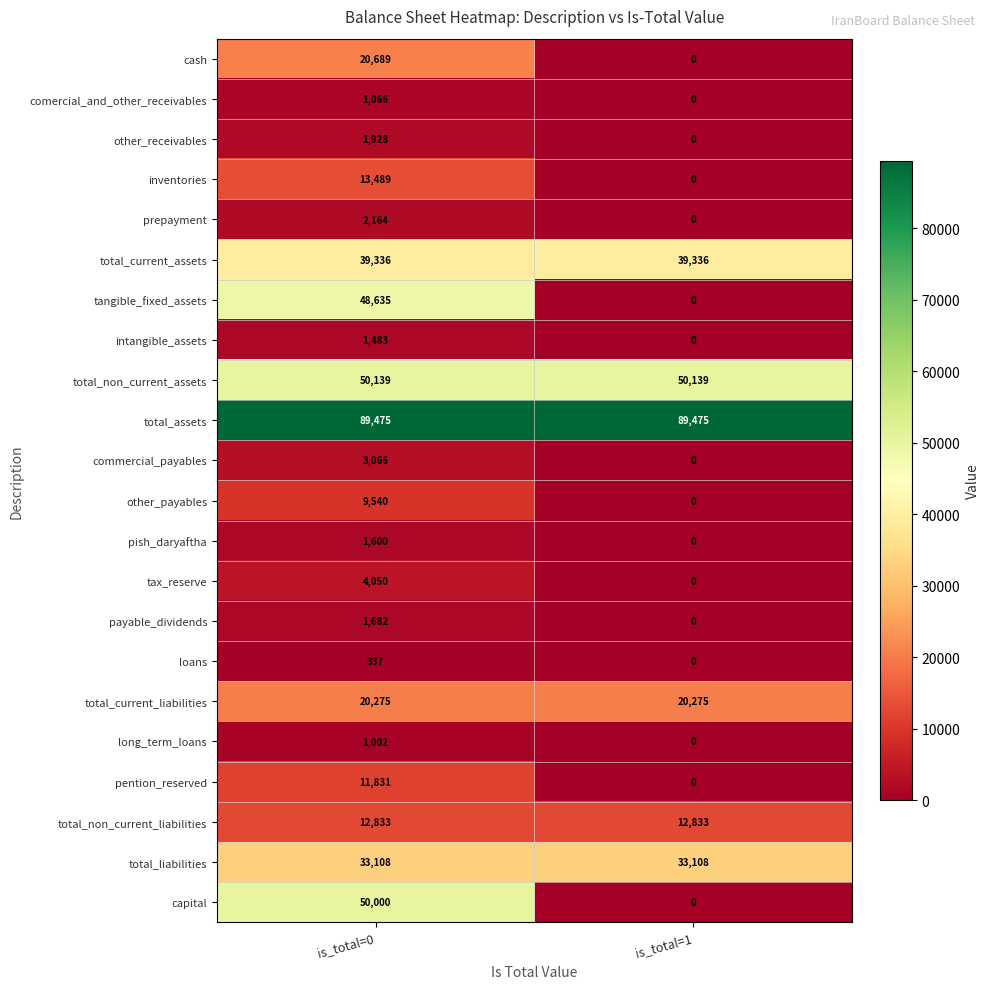

What is the difference between the highest and lowest values at is_total=0?

89138